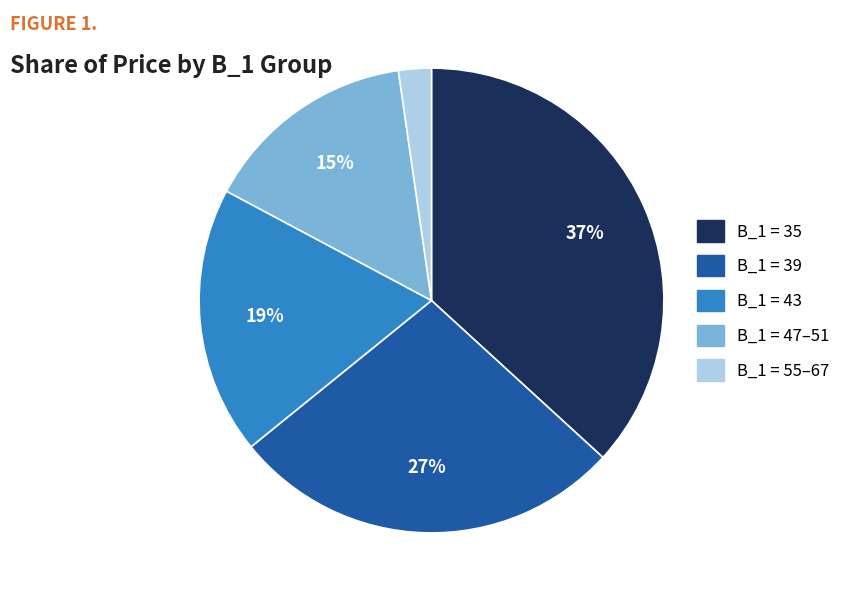

Does any single category account for the majority?

No